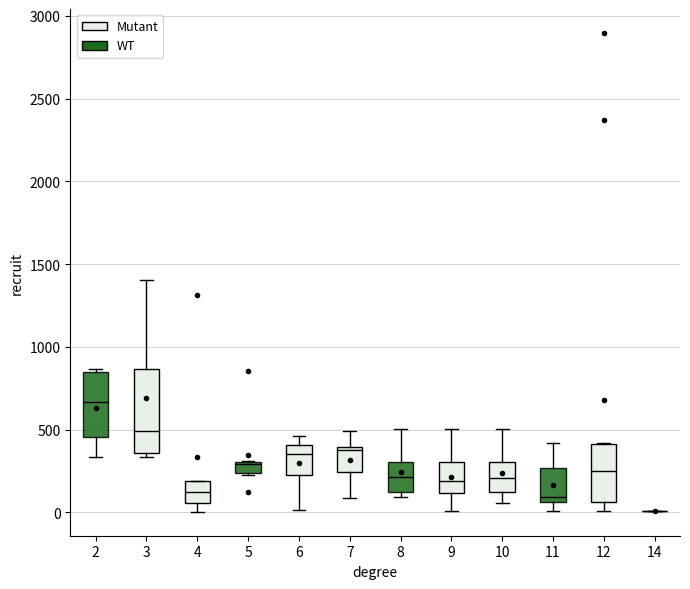

Comparing the boxes themselves (not the whiskers), which one is the tallest?

3